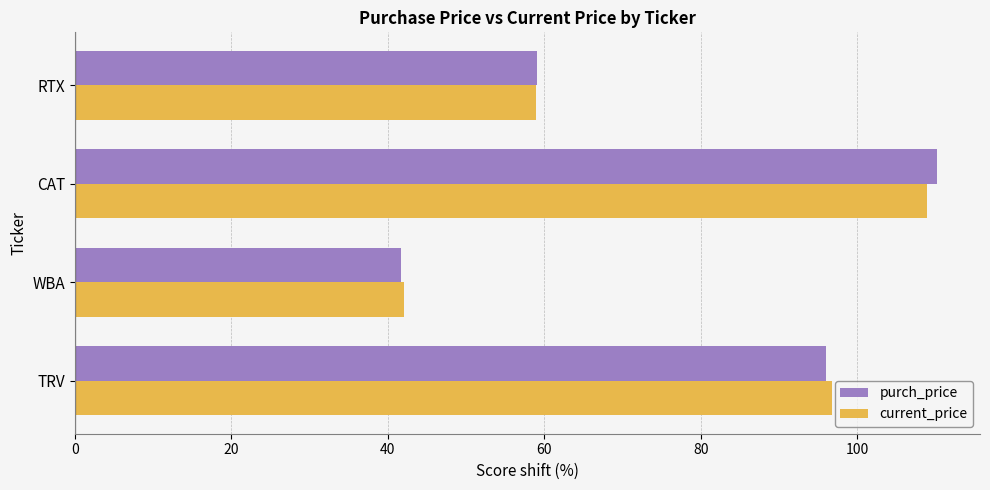

What is the sum of the purch_price values at TRV and WBA?

137.7